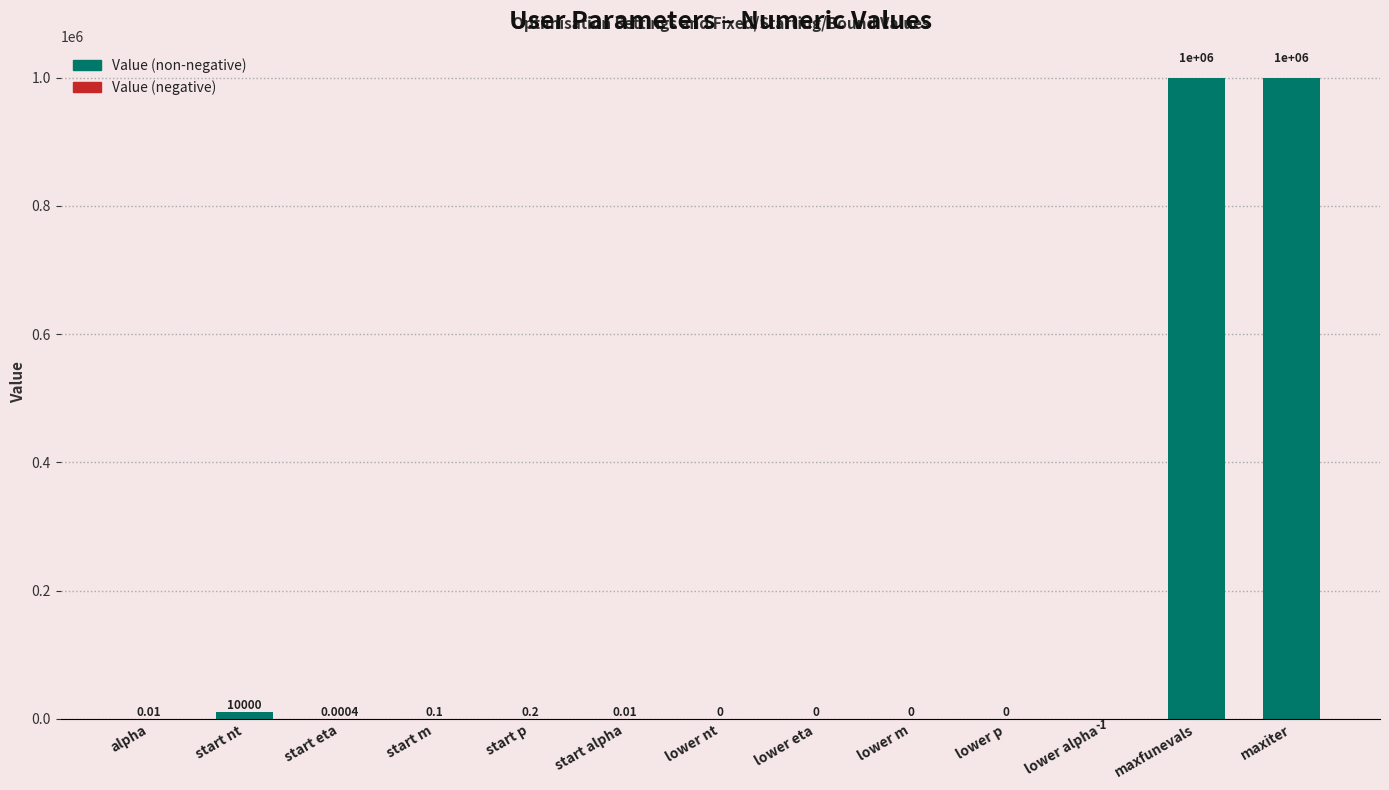

What is the maximum value shown in the chart?

1000000.0